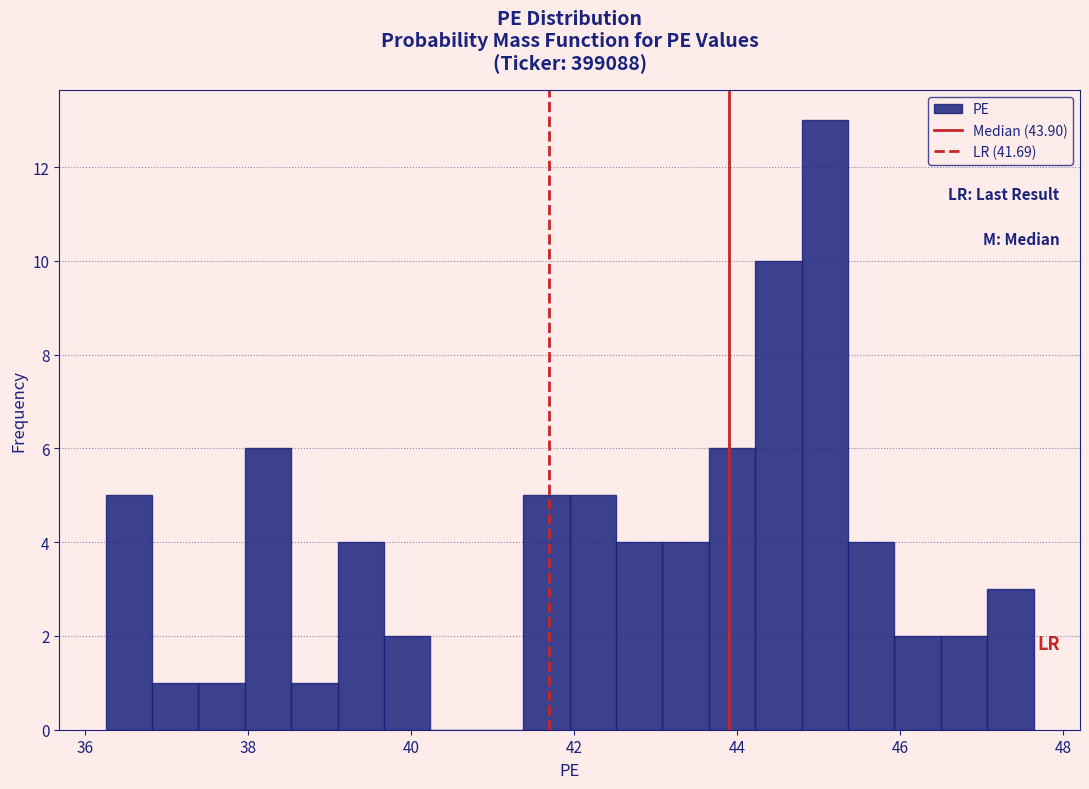

Read against the x-axis, roughly where is the centre of the tallest bar?

45.0